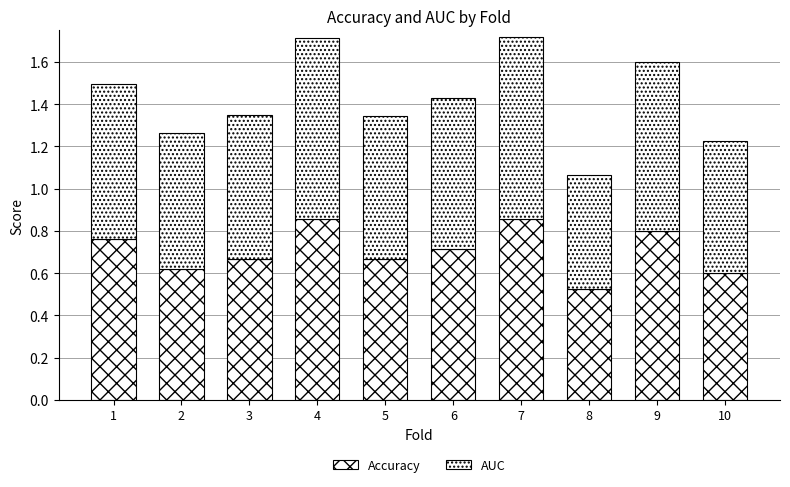

Are the bars grouped side by side (vs. stacked)?

No